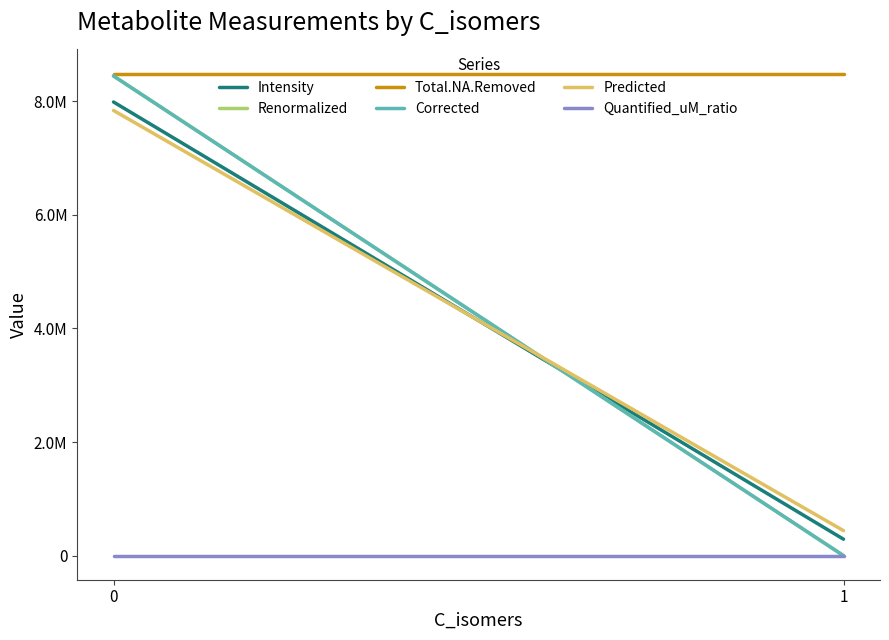

What are all the series names shown in the legend?

Intensity, Renormalized, Total.NA.Removed, Corrected, Predicted, Quantified_uM_ratio